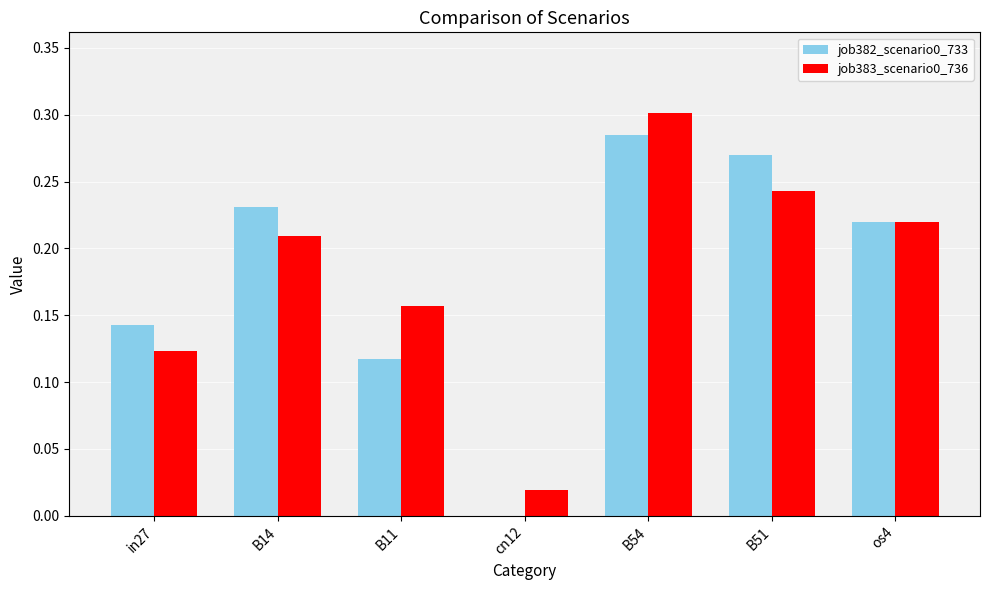

What is the sum of all job383_scenario0_736 values?

1.3